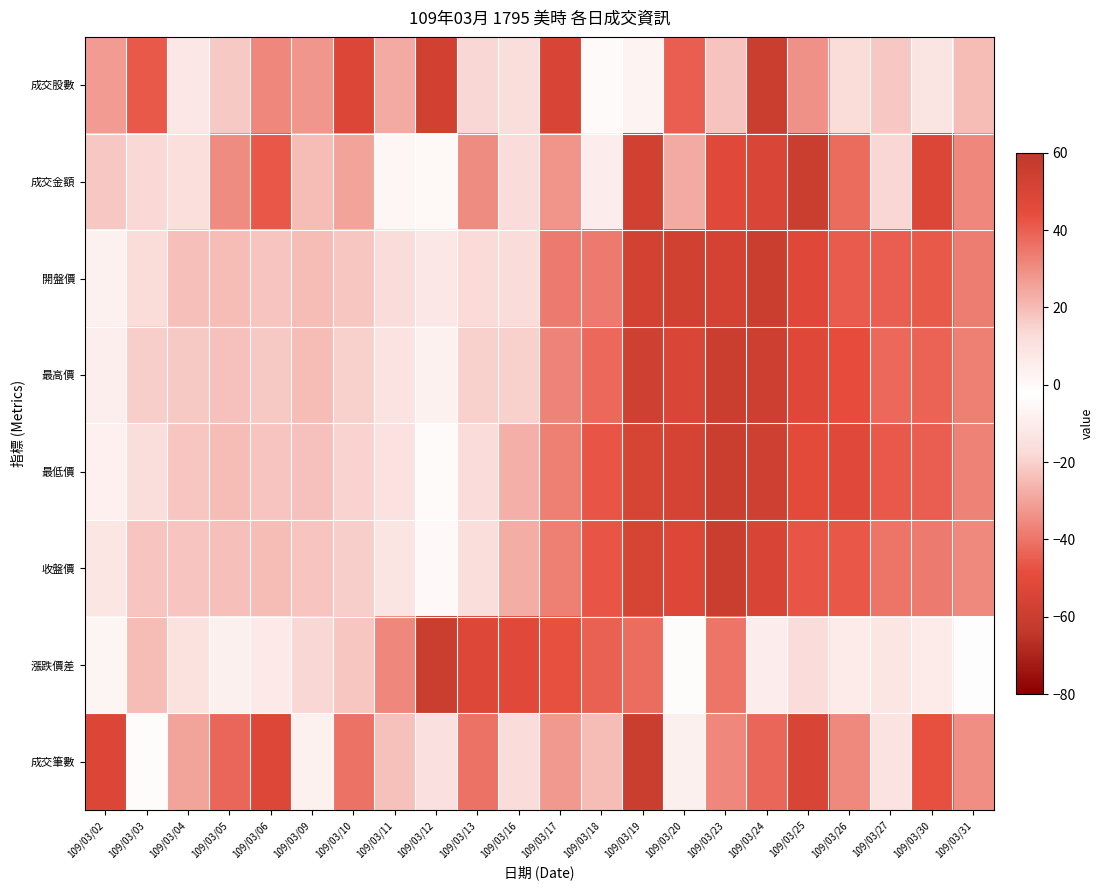

What is the spread (max minus min) of values at 109/03/31?

58.4